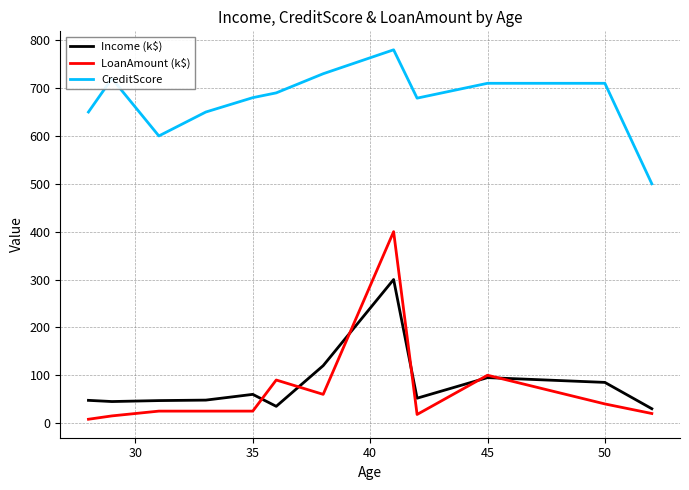

Reading right to left, extract all data points from this chart.

Income (k$): 30.0	85.0	95.0	52.0	300.0	120.0	35.0	60.0	48.0	47.0	45.0	45.0	47.5
LoanAmount (k$): 20.0	40.0	100.0	18.0	400.0	60.0	90.0	25.0	25.0	25.0	15.0	15.0	8.0
CreditScore: 500.0	710.0	710.0	679.0	780.0	730.0	690.0	680.0	650.0	600.0	720.0	720.0	650.0